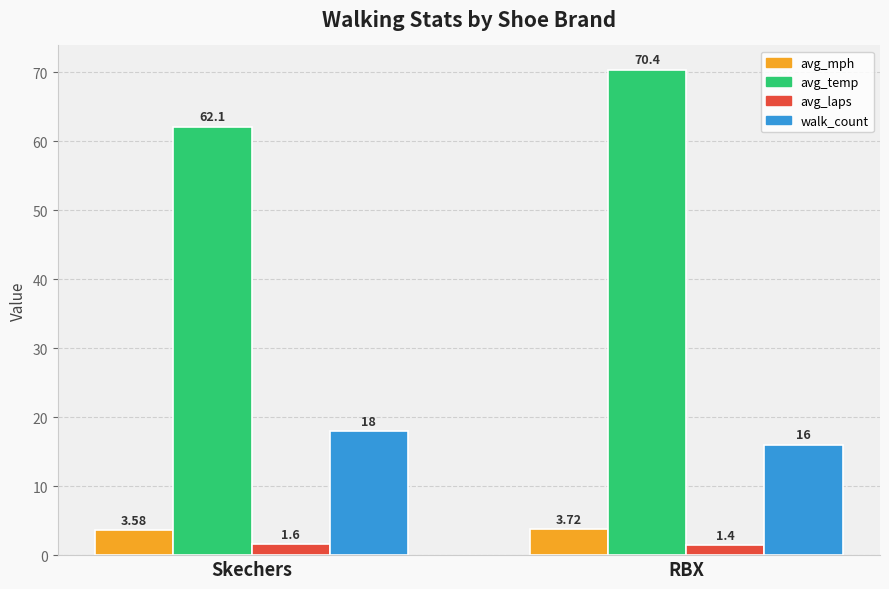

What is the smallest value displayed?

1.4